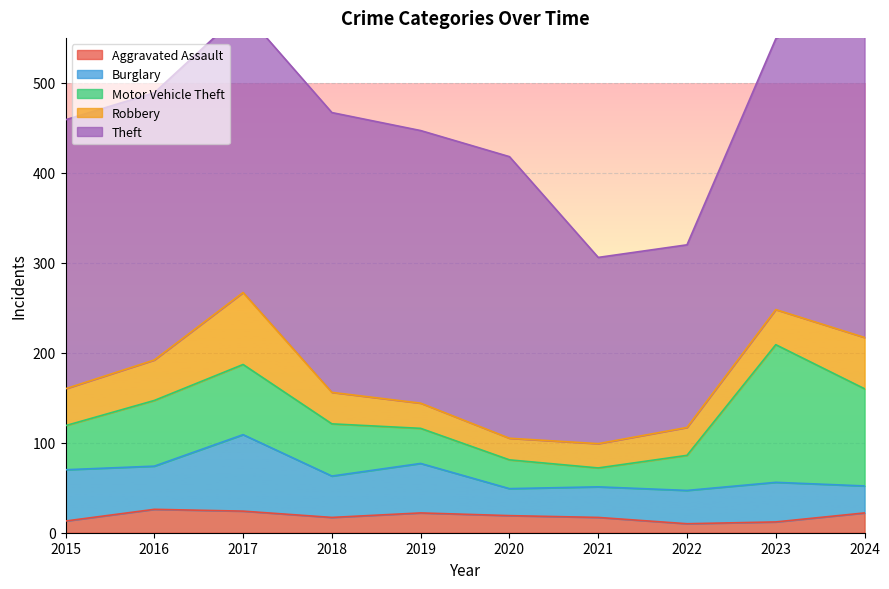

What is the average value of the Theft series?

295